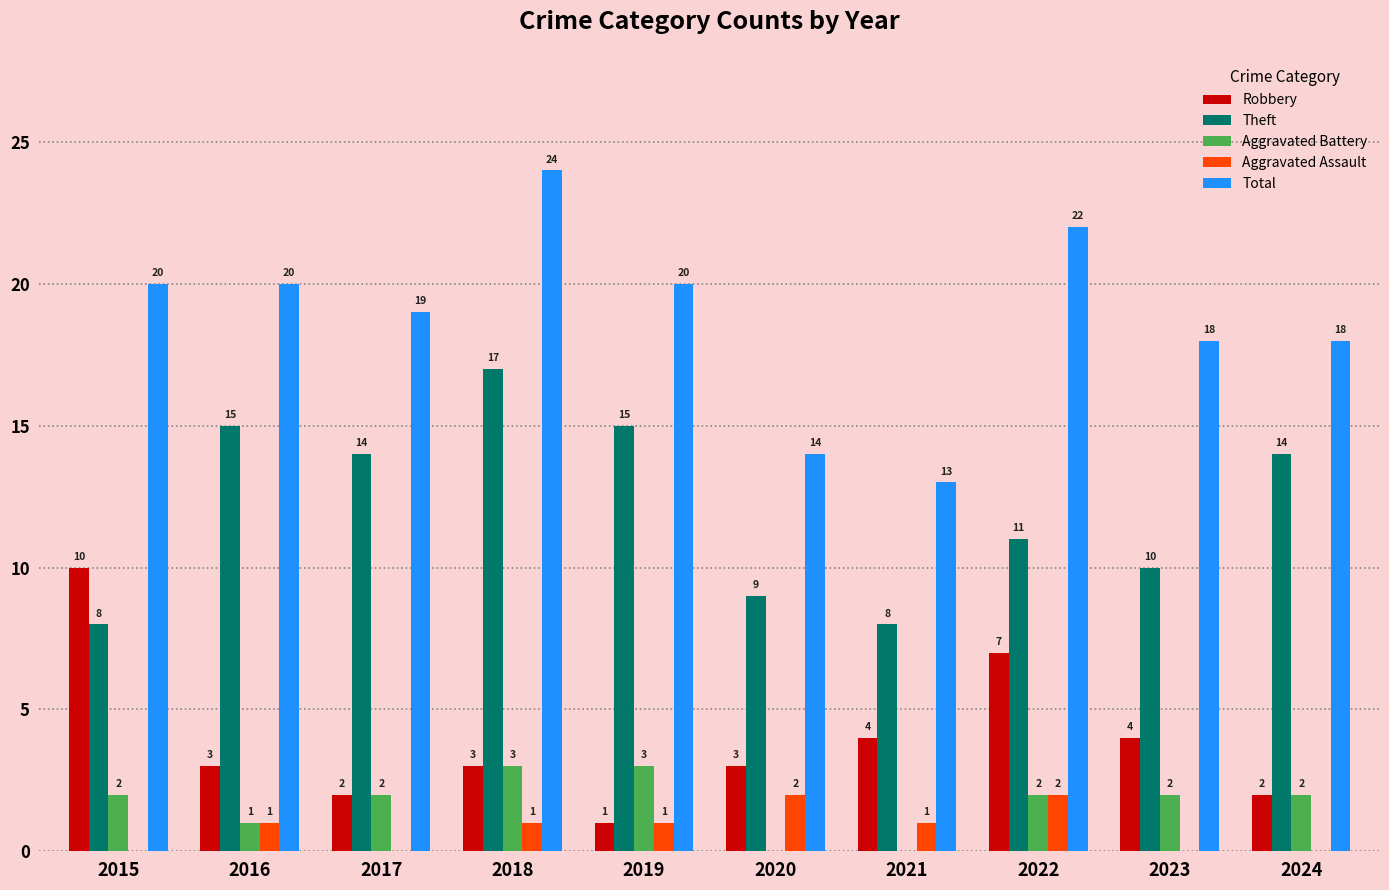

Which series has the widest spread of values?

Total